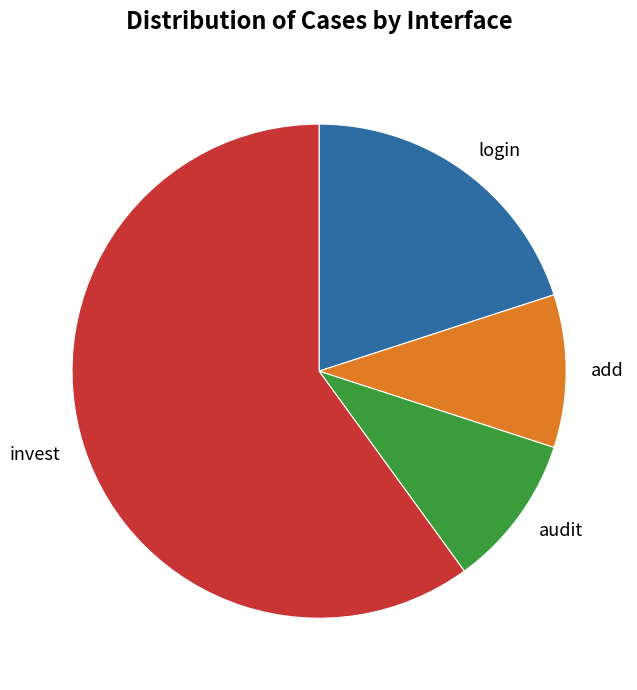

Count the number of slices in the pie.

4